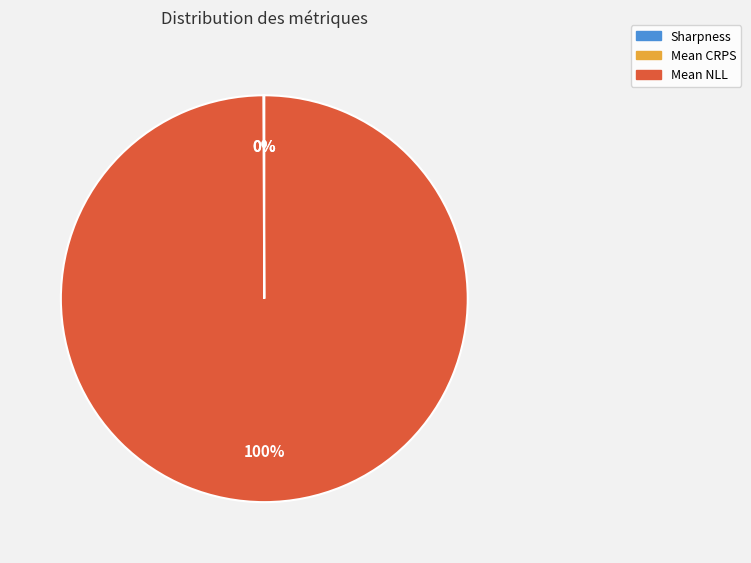

To the nearest percent, what is the average slice percentage?

33%